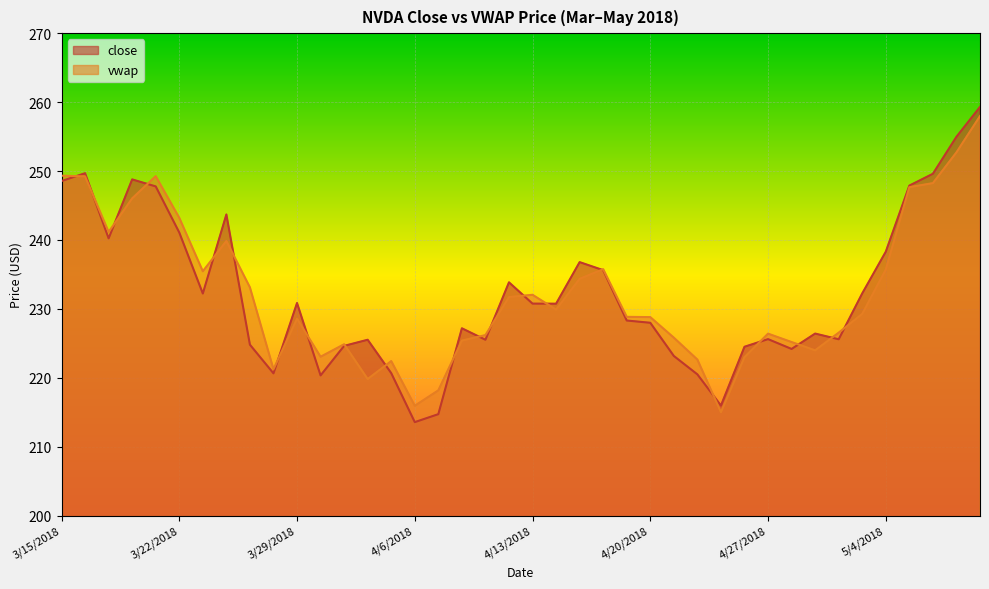

What is the value of the close point at the 23rd from the left?

236.8